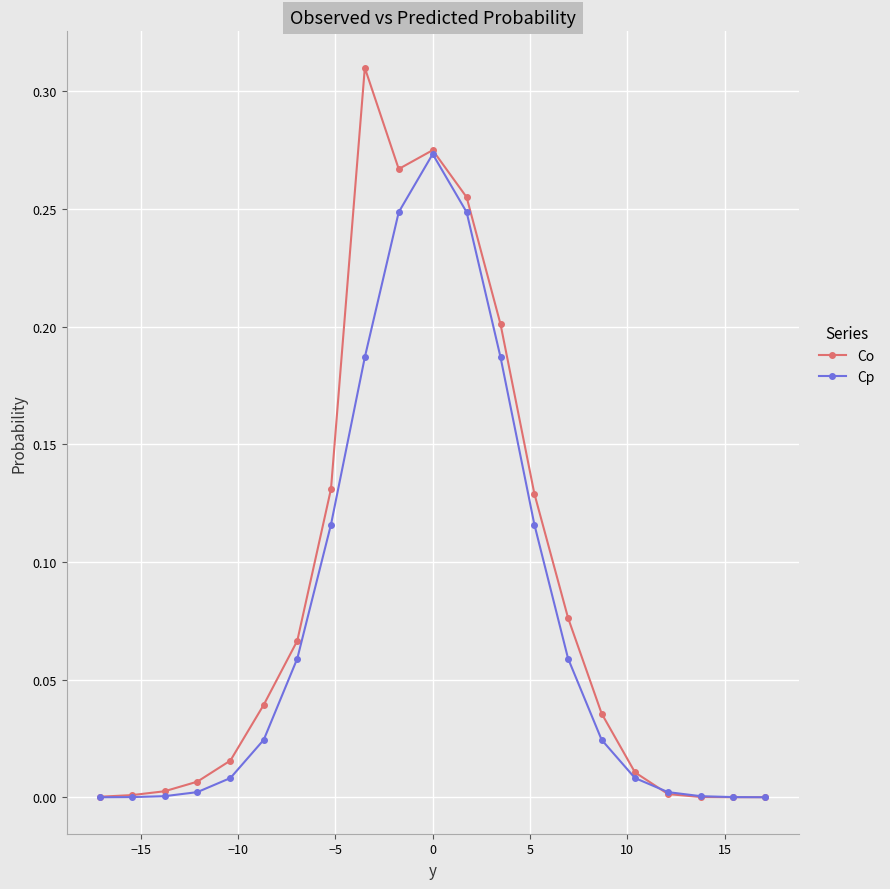

True or false: Co has more than 1 points higher than both neighbors.

True